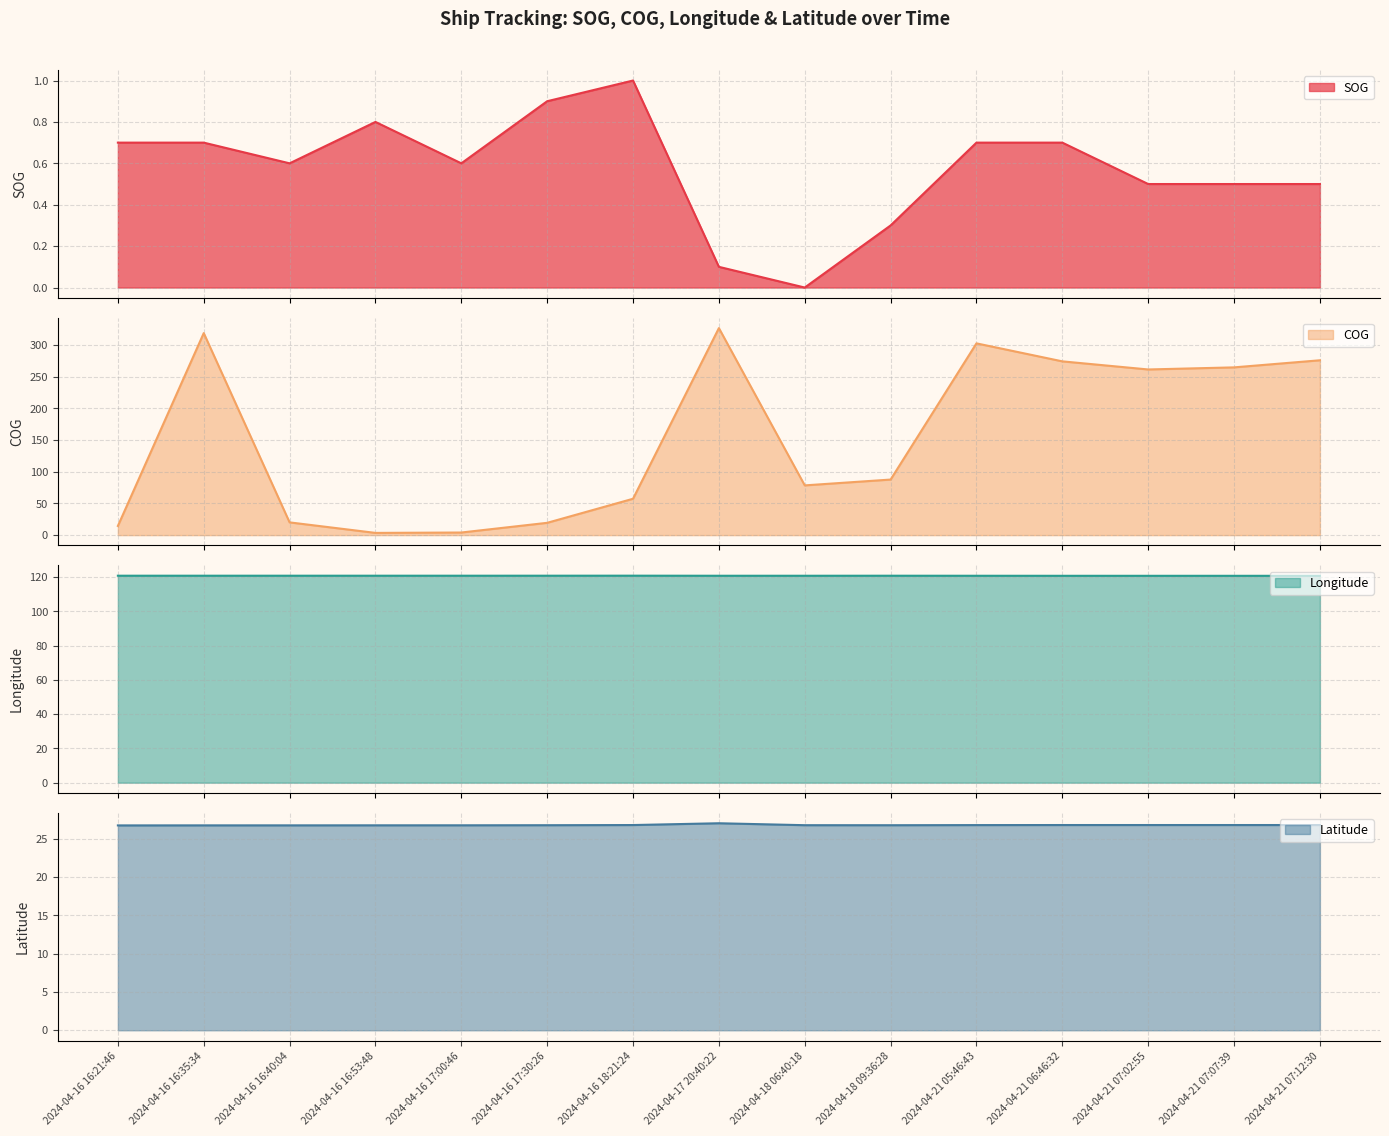

What value does the COG series have at 2024-04-16 16:40:04?

20.1